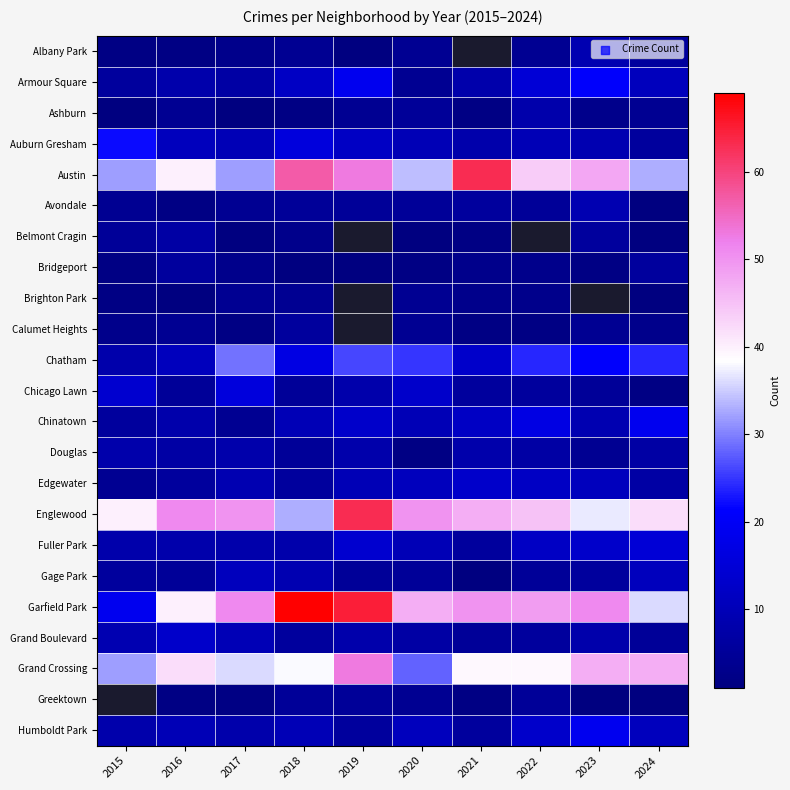

Count the number of categories in the chart.

10